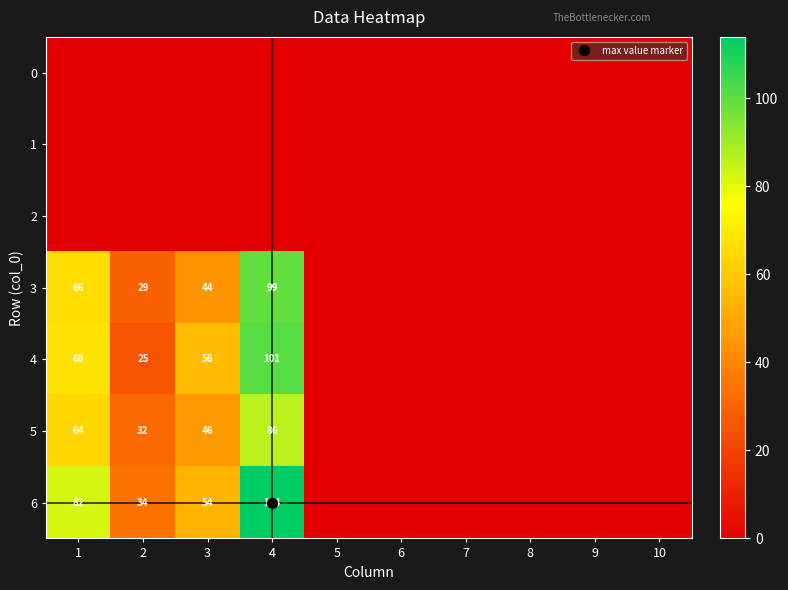

Rank the series at 2 from highest to lowest value.

6, 5, 3, 4, 0, 1, 2